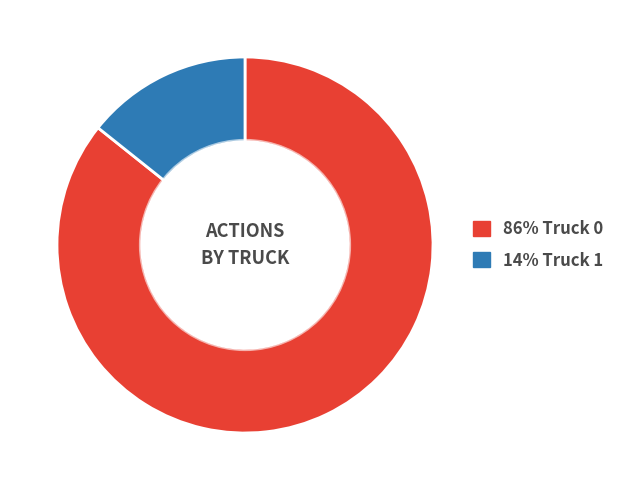

Is there a majority slice in this chart?

Yes